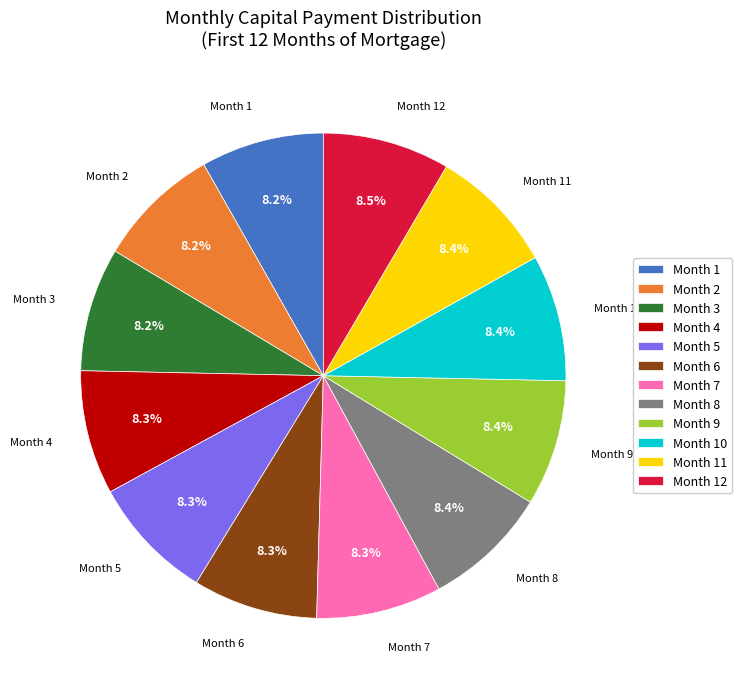

What portion of the pie excludes Month 10?

91.7%